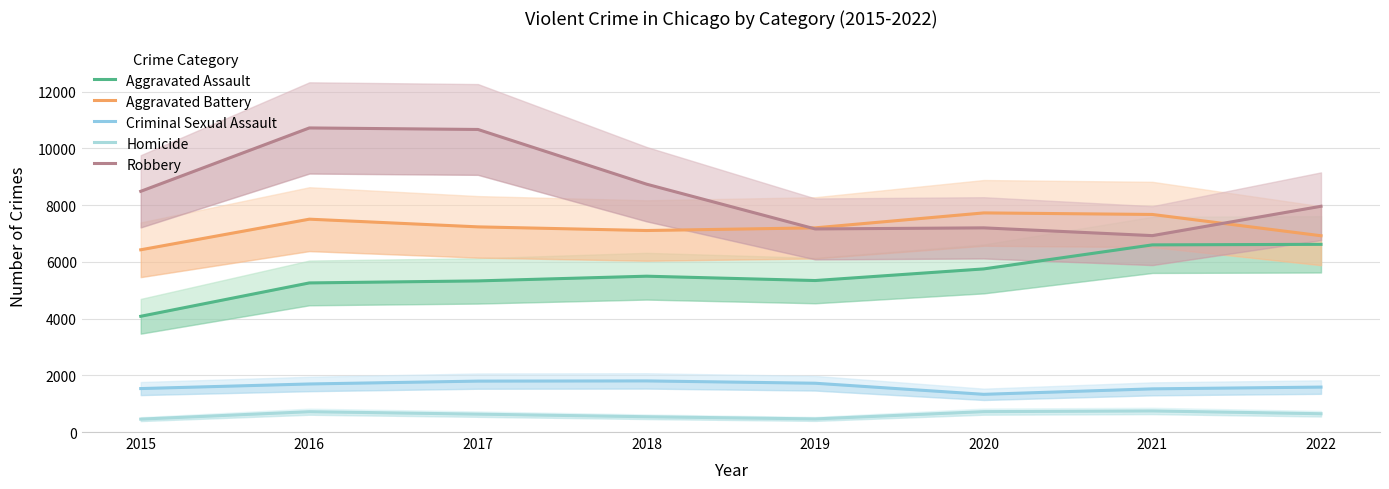

Where is the first local maximum for Robbery?

2016